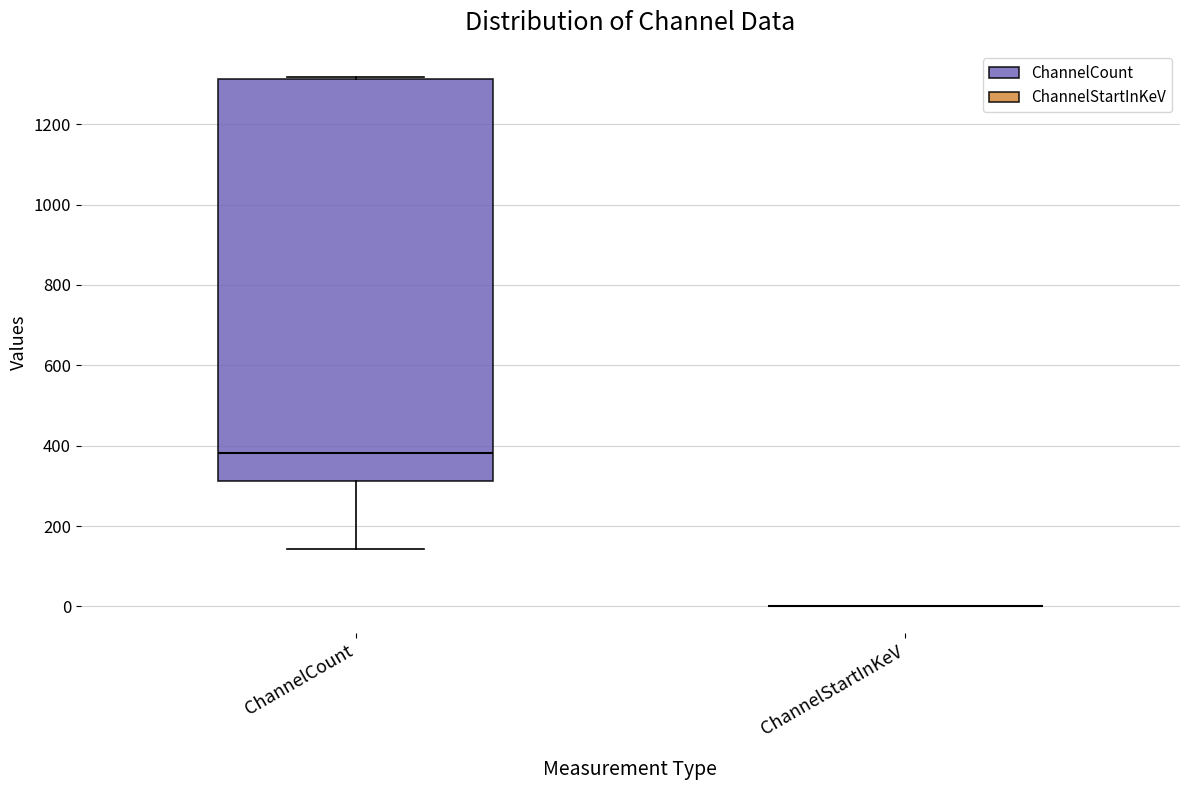

Comparing the boxes themselves (not the whiskers), which one is the tallest?

ChannelCount